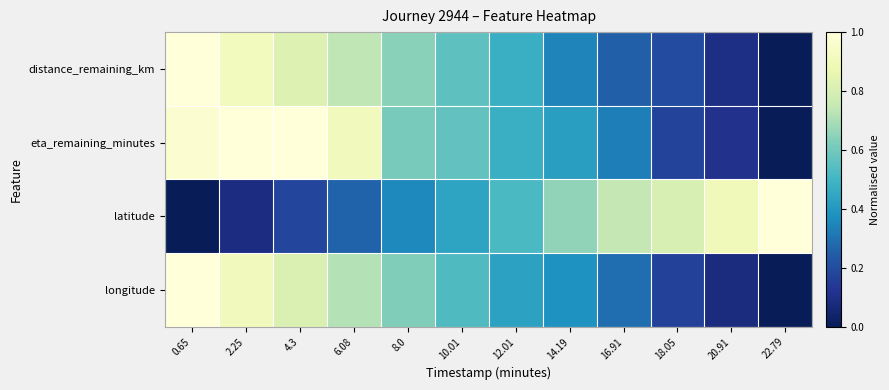

Rank the series at 18.05 from highest to lowest value.

latitude, distance_remaining_km, eta_remaining_minutes, longitude